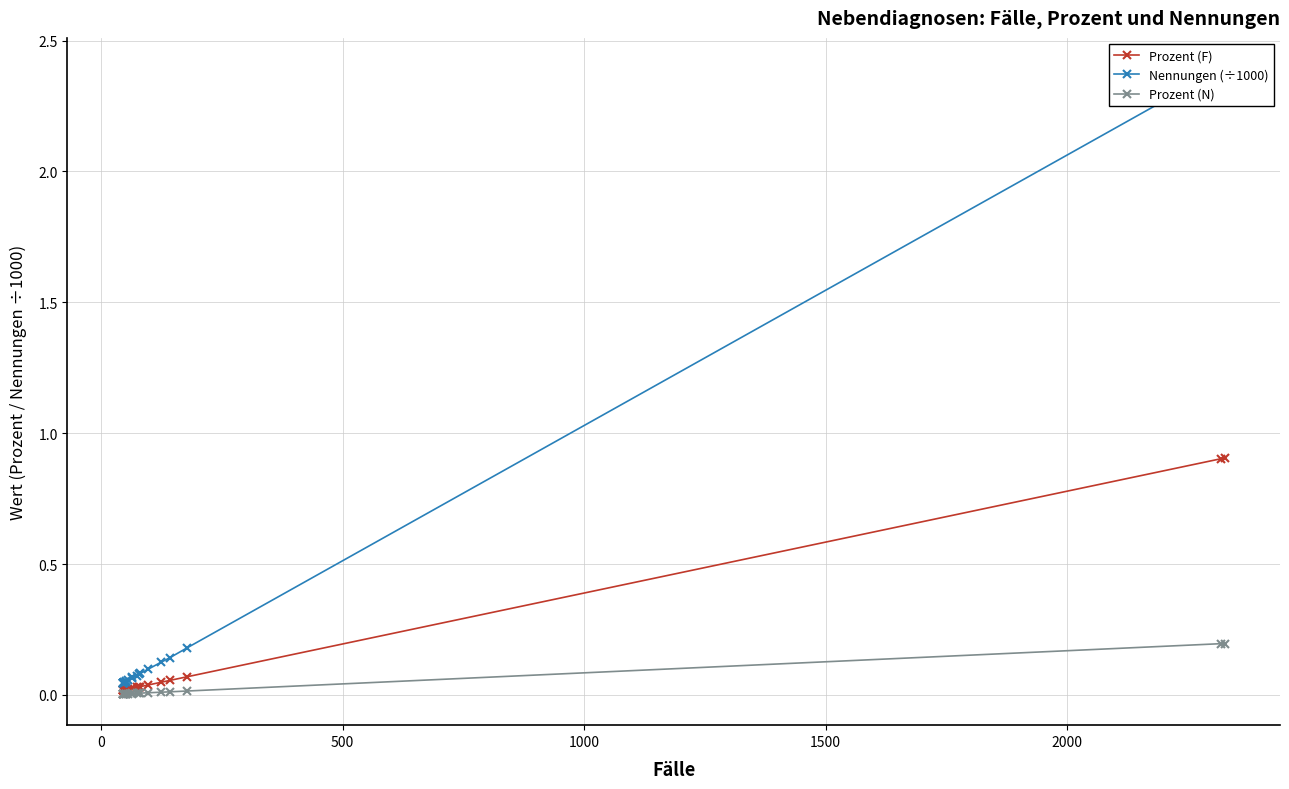

True or false: Nennungen (÷1000) has a value of 0.1 at 14.

False